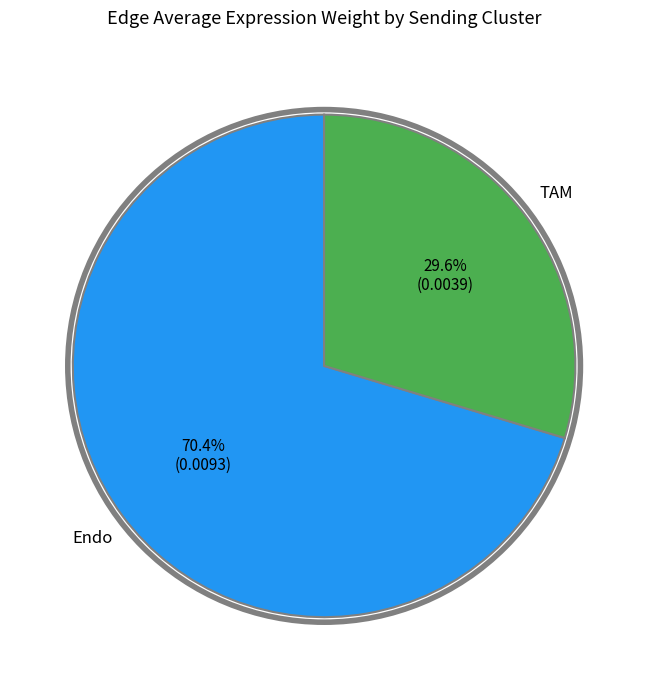

Does any single category account for the majority?

Yes